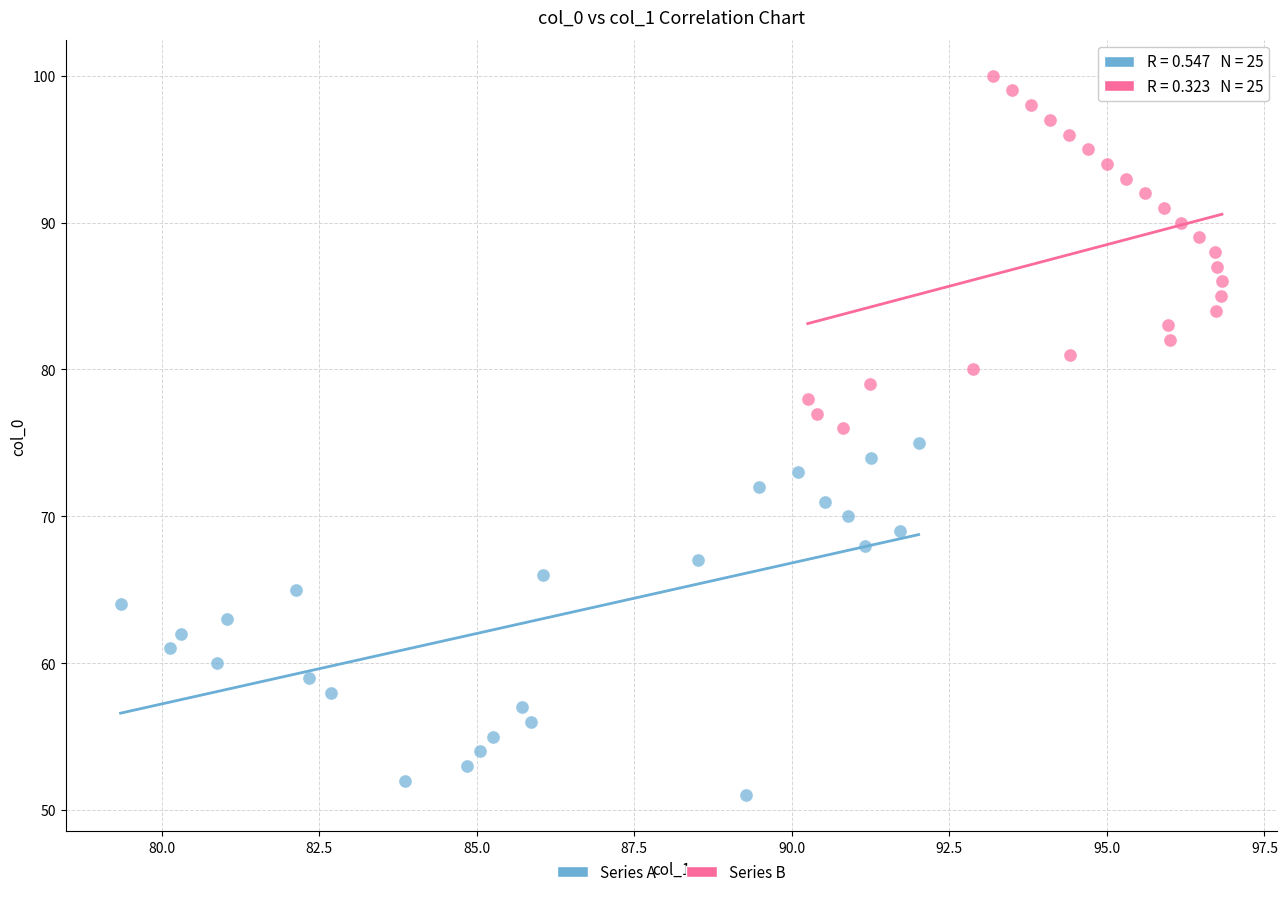

Which series reaches the minimum Y coordinate?

Series A